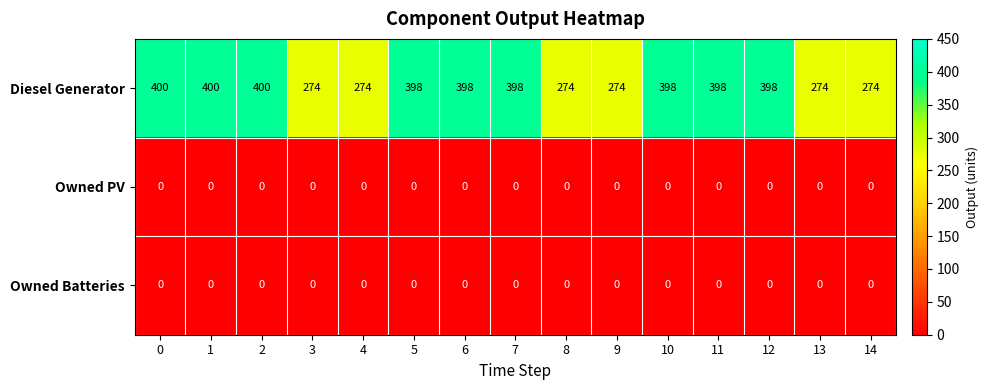

The Diesel Generator series shows 400 at 2. True or false?

True